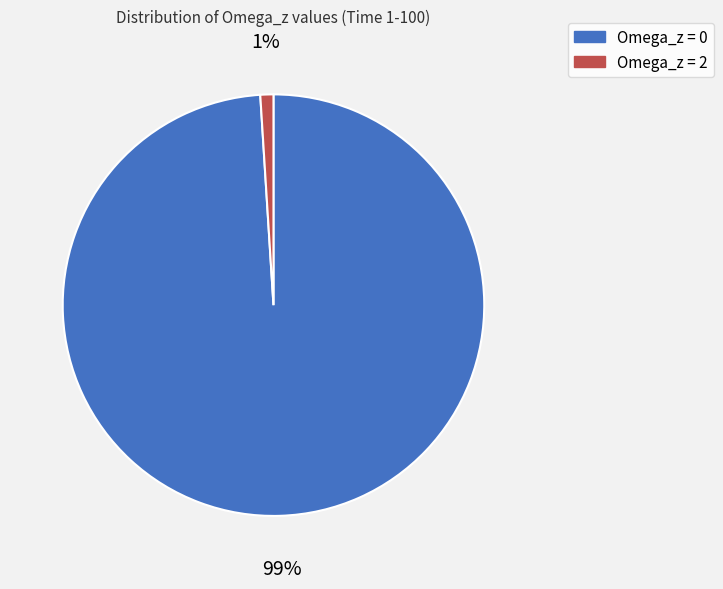

To the nearest percent, what percentage of the pie is Omega_z = 2?

1%